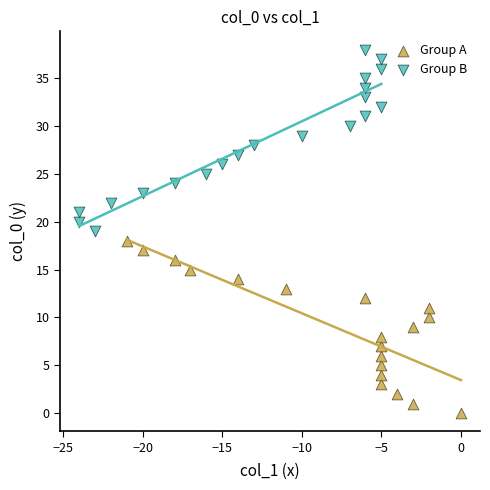

Which series contains the highest Y value?

Group B